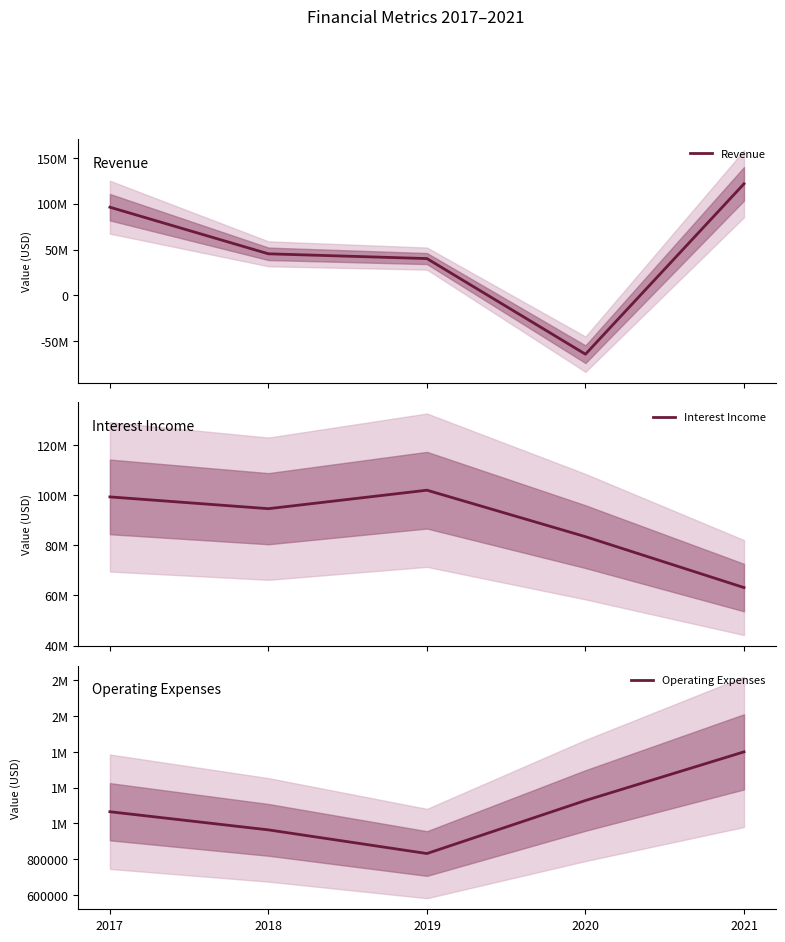

Which series ends up on top after the final intersection of Interest Income and Revenue?

Revenue